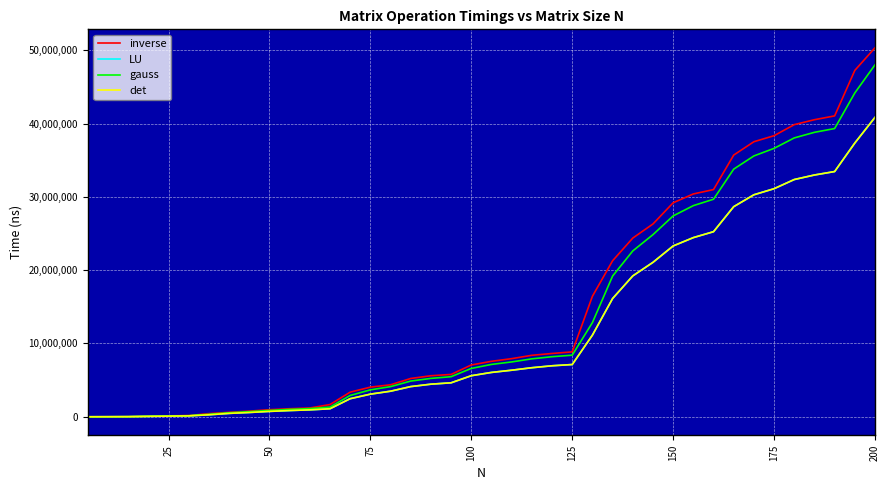

Which series has the largest range (max minus min)?

inverse